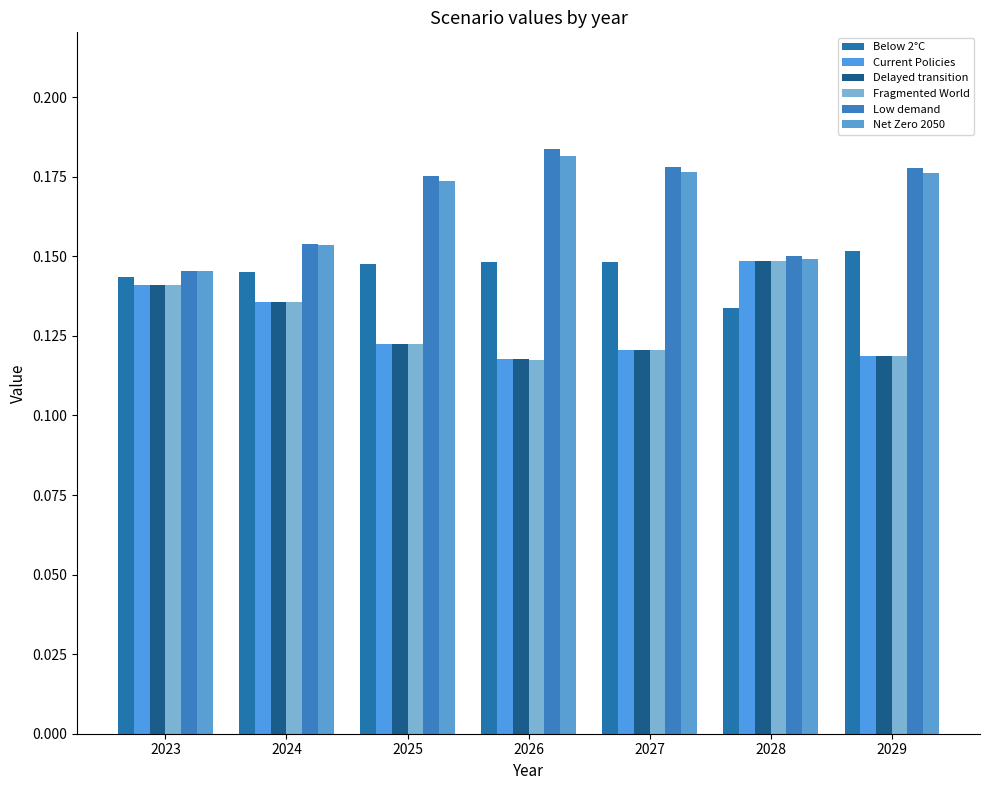

How many data points does each series have?

7